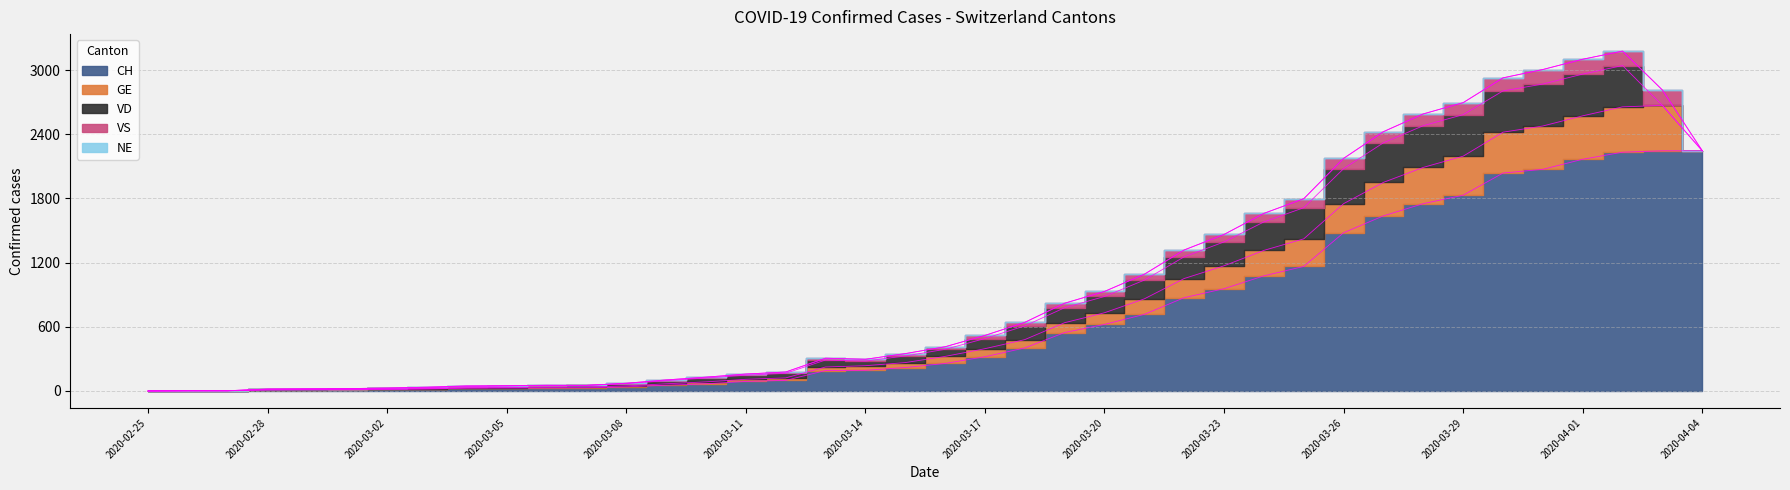

At which category does VS reach its first local valley?

2020-03-07